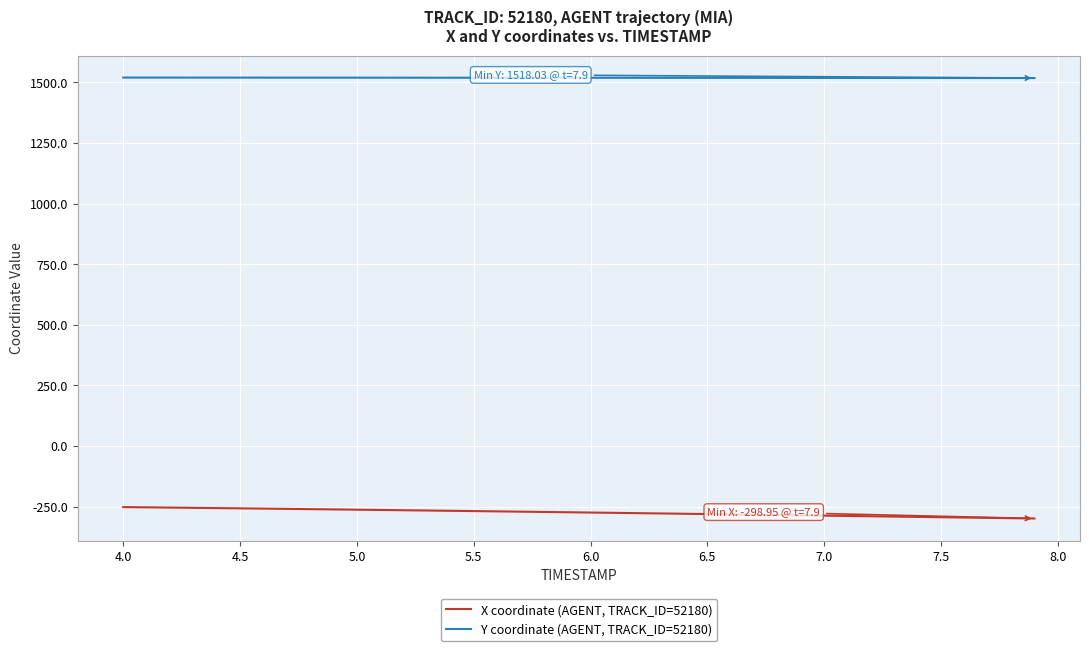

List the series in order of their peak value, highest first.

Y coordinate (AGENT, TRACK_ID=52180), X coordinate (AGENT, TRACK_ID=52180)